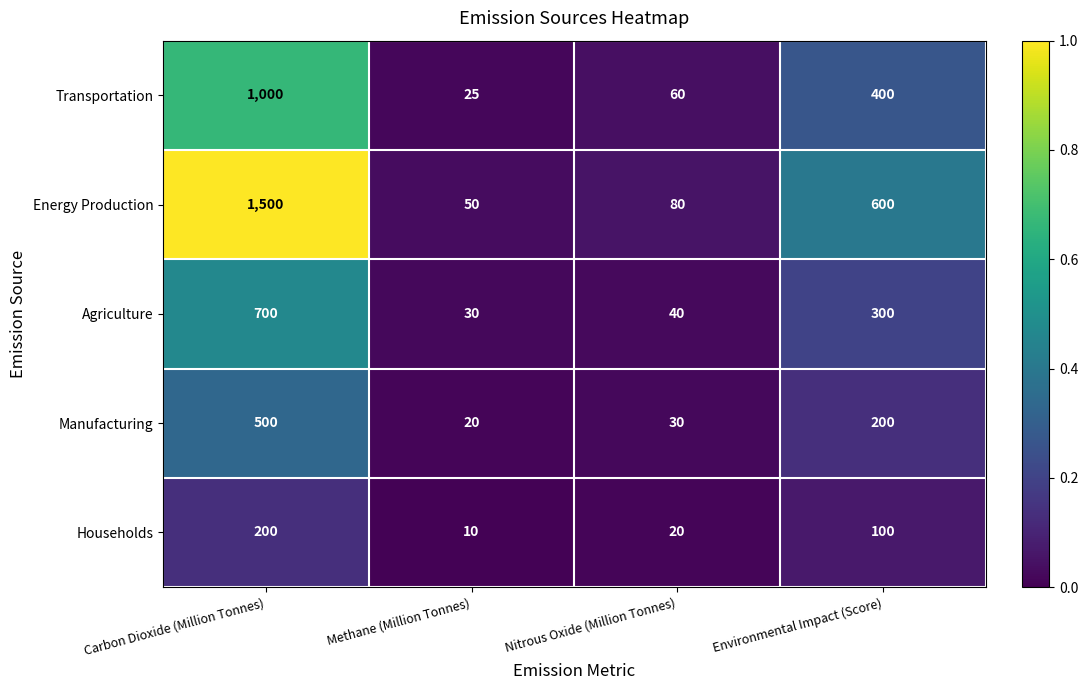

Which category has the highest value in the Manufacturing series?

Carbon Dioxide (Million Tonnes)